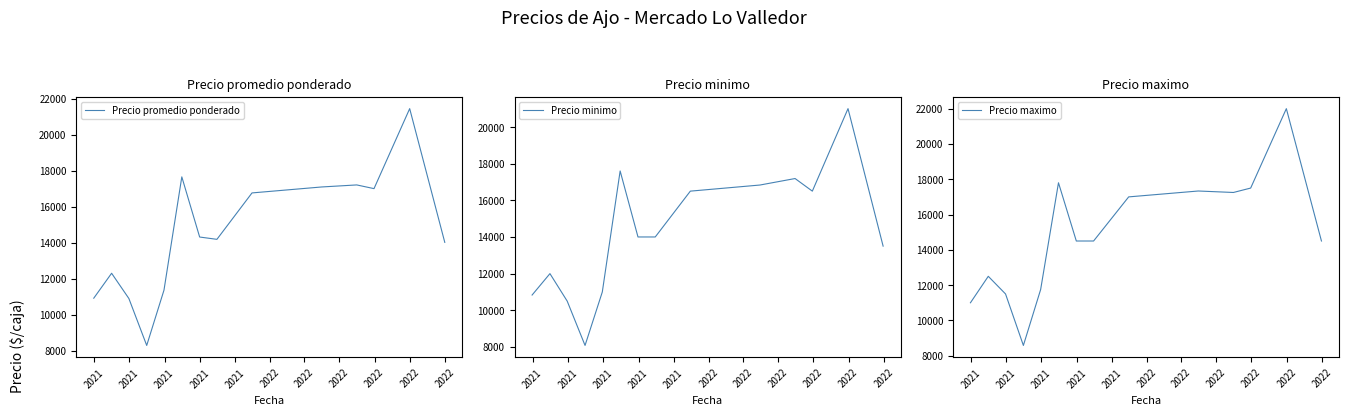

What is the difference between the maximum and second lowest values in the Precio maximo series?

11000.0